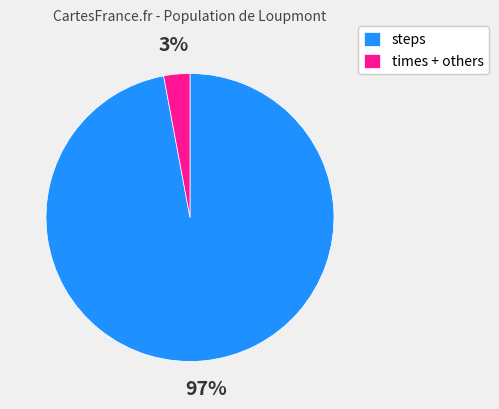

Between times + others and steps, which is larger?

steps